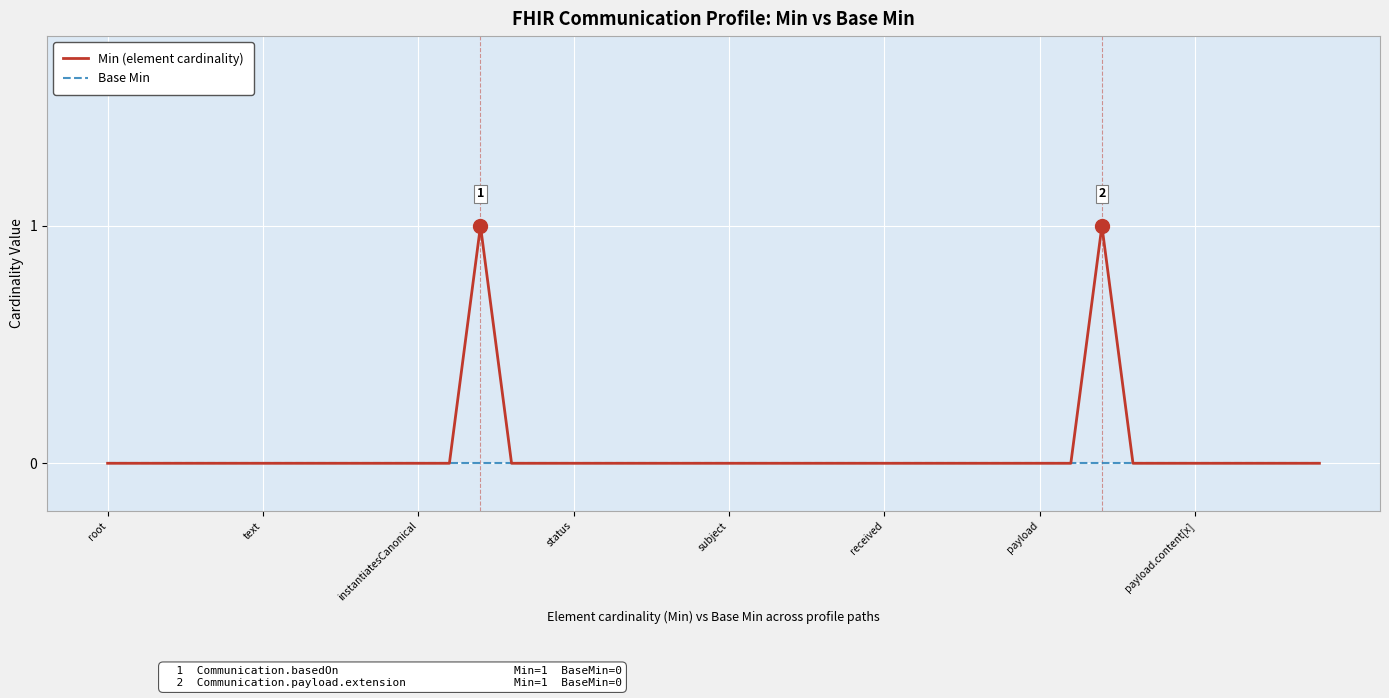

Which series has the widest spread of values?

Min (element cardinality)